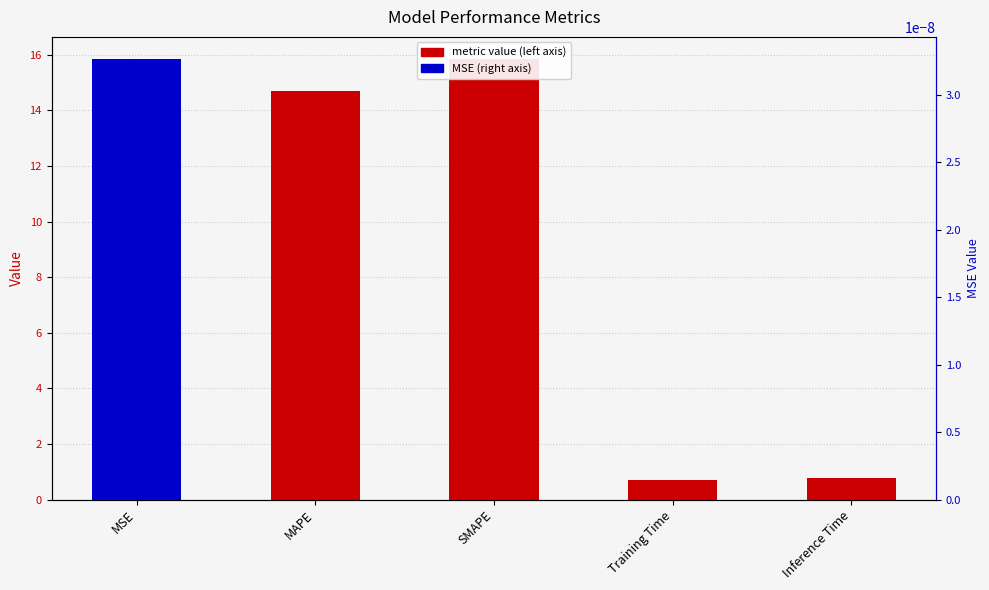

The value at SMAPE is 9.1. True or false?

False